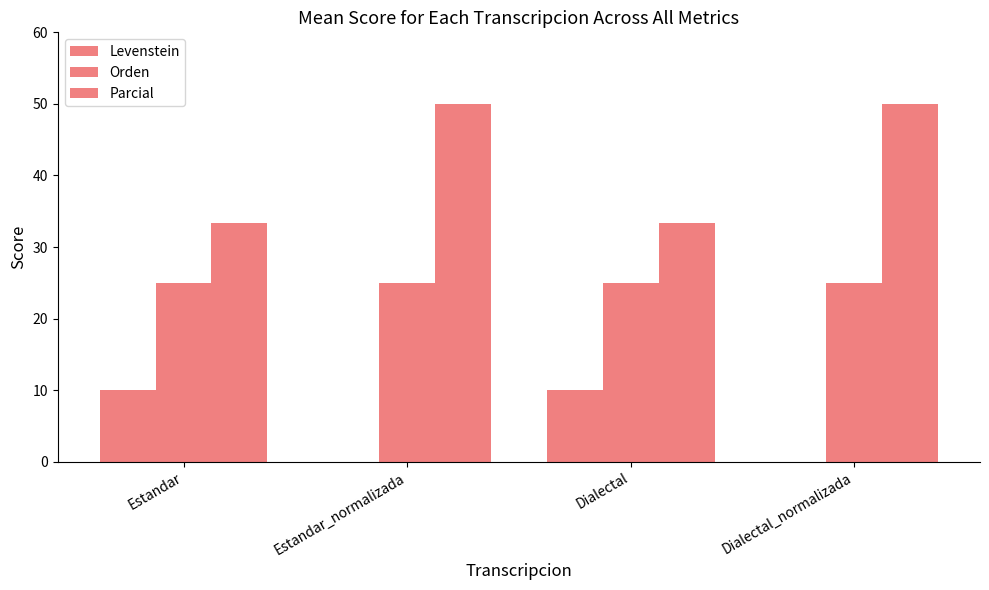

Rank the series at Dialectal_normalizada from highest to lowest value.

Parcial, Orden, Levenstein